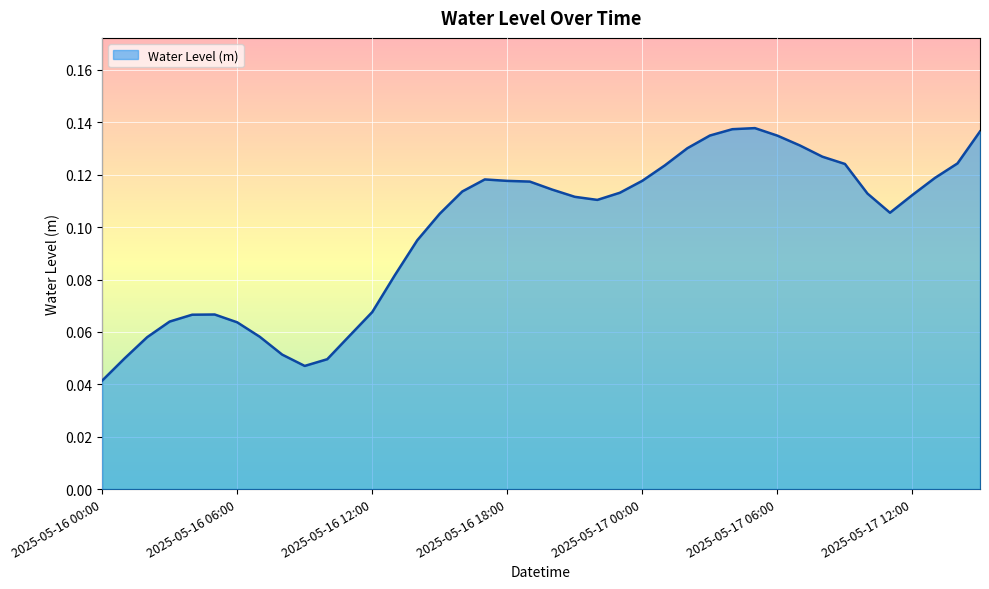

At which category does the data reach its first local peak?

2025-05-16 05:00